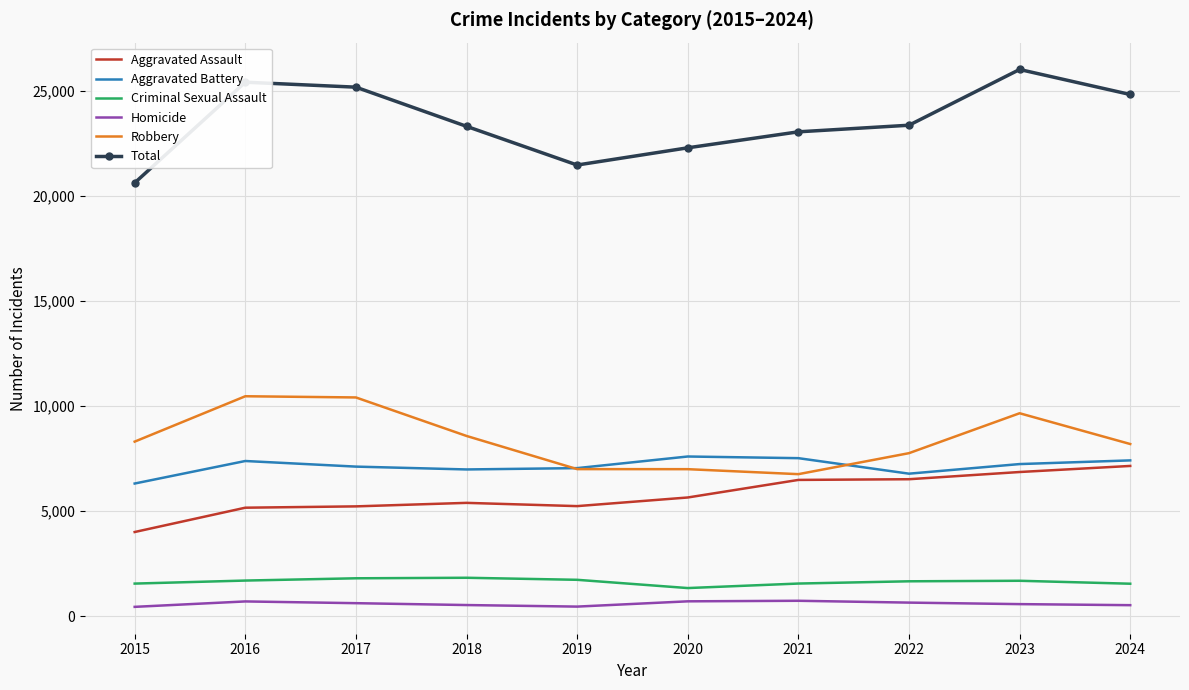

At how many categories does at least one series exceed 25036?

3